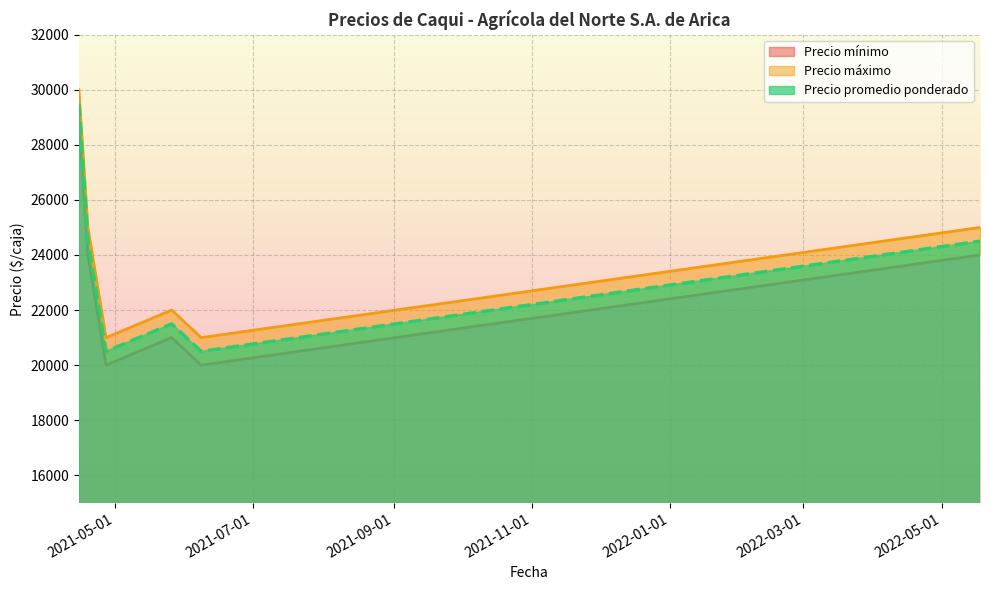

At which category is the sum across all series the highest?

2021-04-15